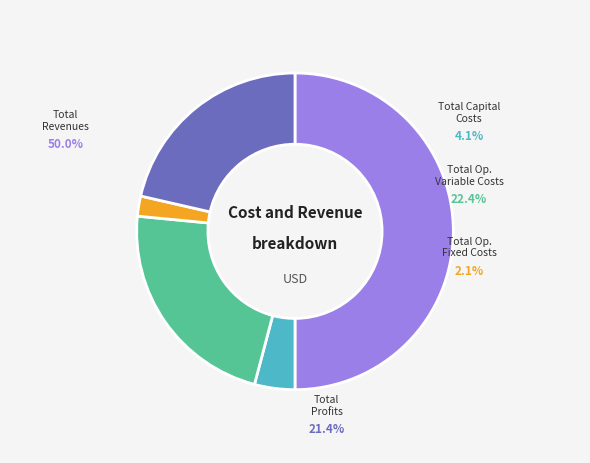

To the nearest percent, what percentage of the pie is Total Revenues?

50%